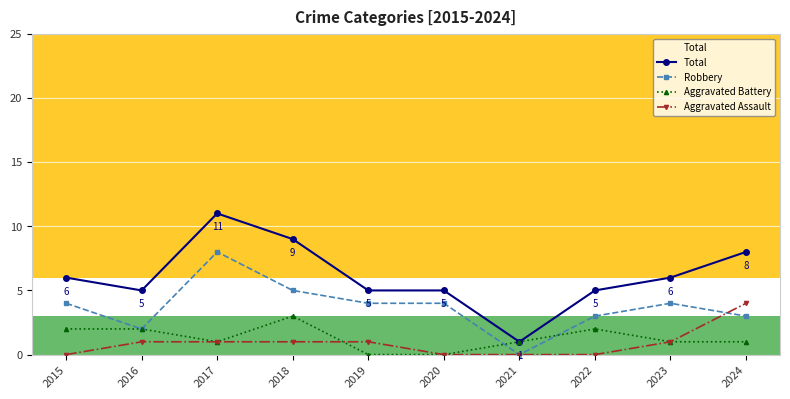

At which category does Robbery reach its first local peak?

2017